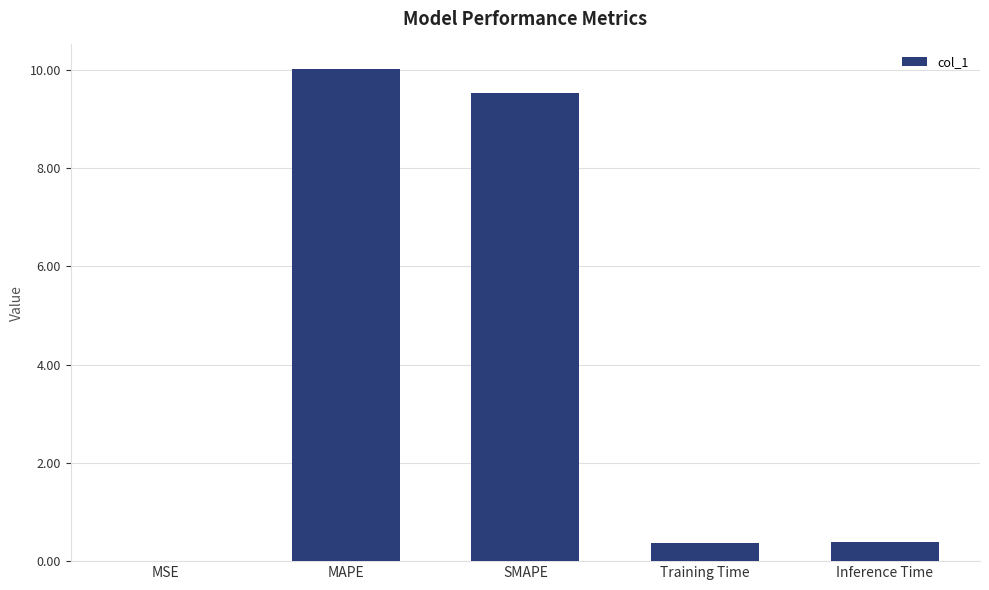

What is the change in value from SMAPE to Training Time?

-9.2